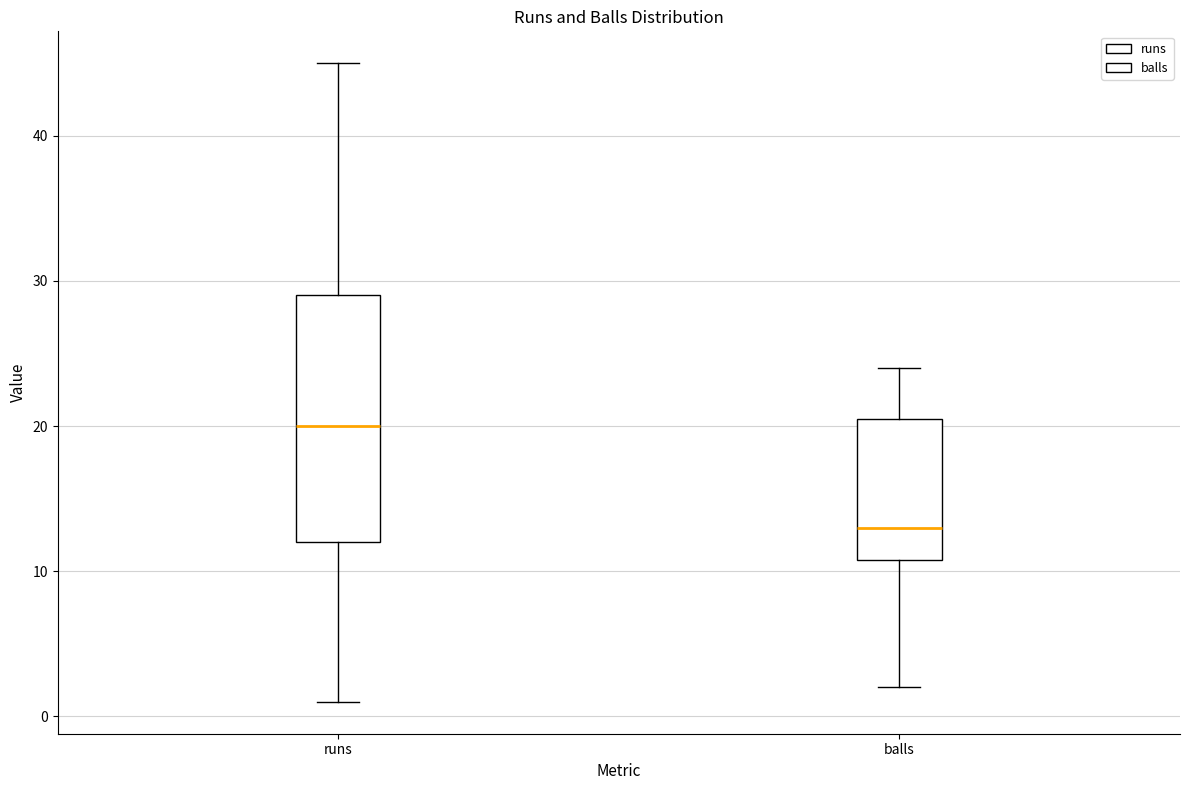

Where is the lower edge of the box for balls on the y-axis? The values are not printed on the chart, so give them approximately, as read against the axis.

11